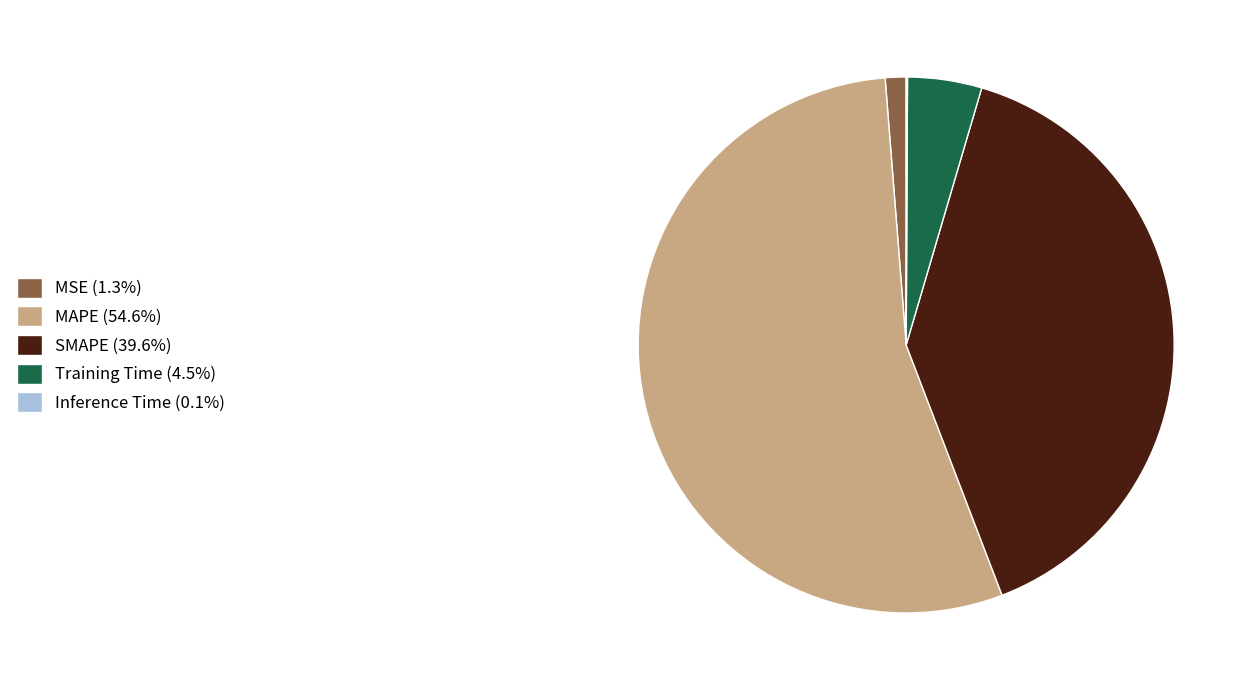

Combined, do Training Time and MSE account for over 50%?

No